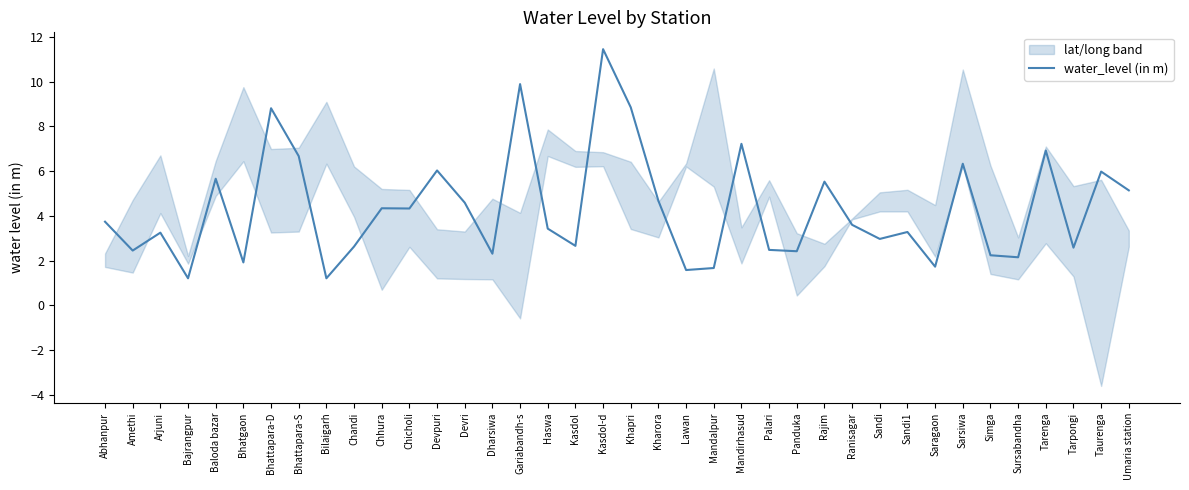

Reading left to right, extract all data points from this chart.

3.7	2.5	3.2	1.2	5.7	1.9	8.8	6.7	1.2	2.6	4.3	4.3	6.0	4.6	2.3	9.9	3.4	2.7	11.4	8.8	4.7	1.6	1.7	7.2	2.5	2.4	5.5	3.6	3.0	3.3	1.7	6.3	2.2	2.1	6.9	2.6	6.0	5.1